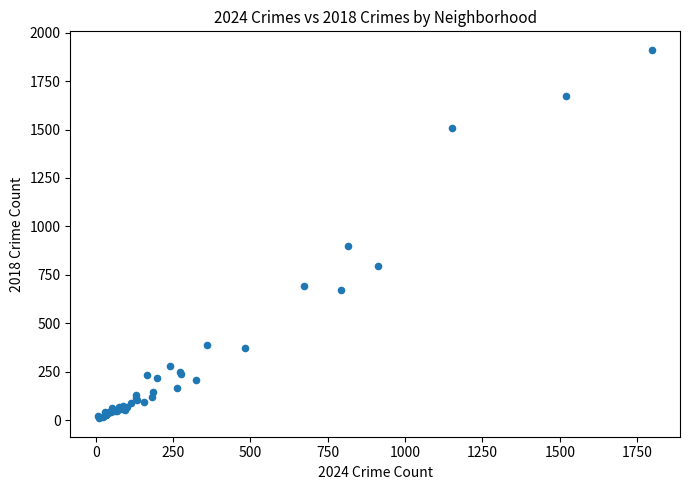

What Y value in the scatter plot is closest to 960?

898